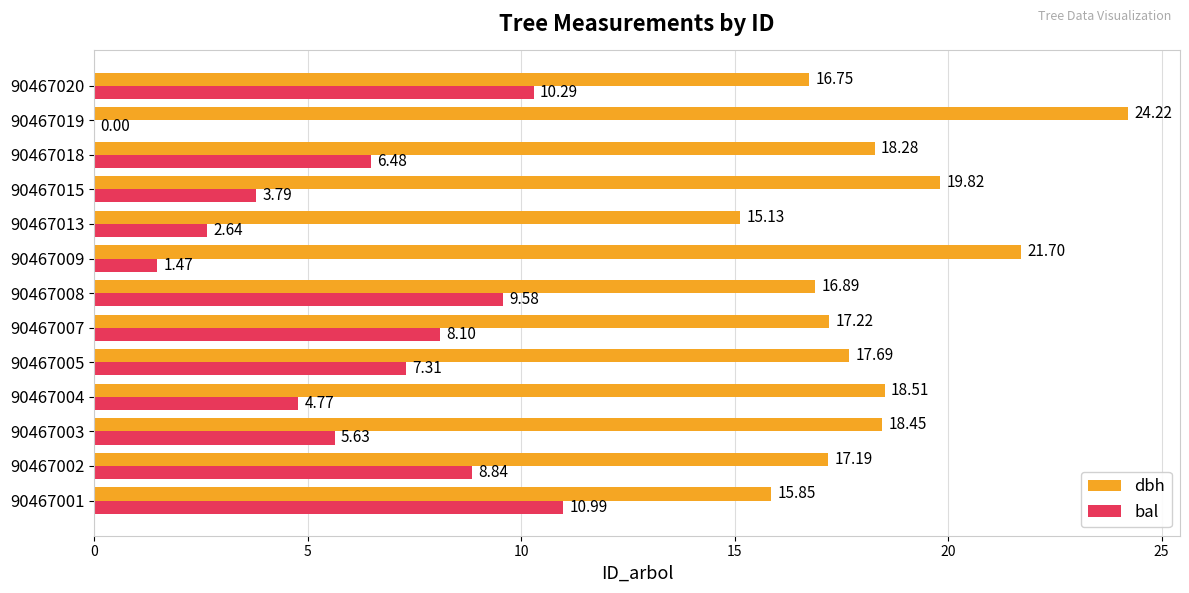

Between 90467005 and 90467008, which series saw the biggest shift?

bal